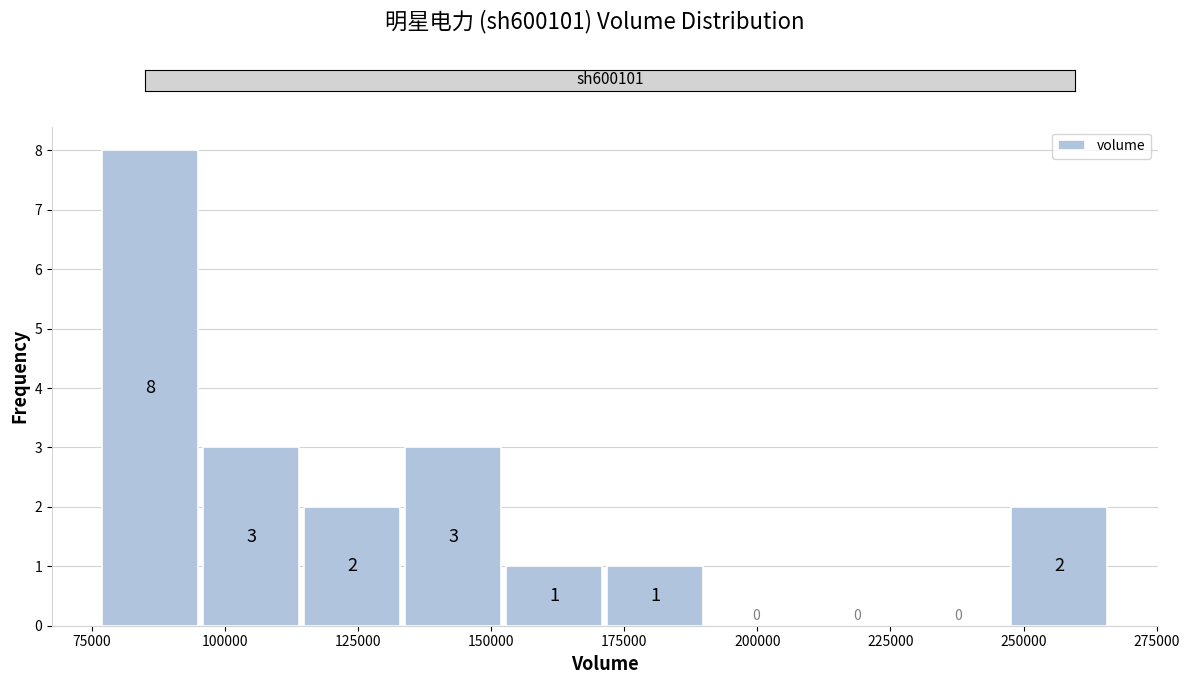

Read against the x-axis, roughly where is the centre of the tallest bar?

85000